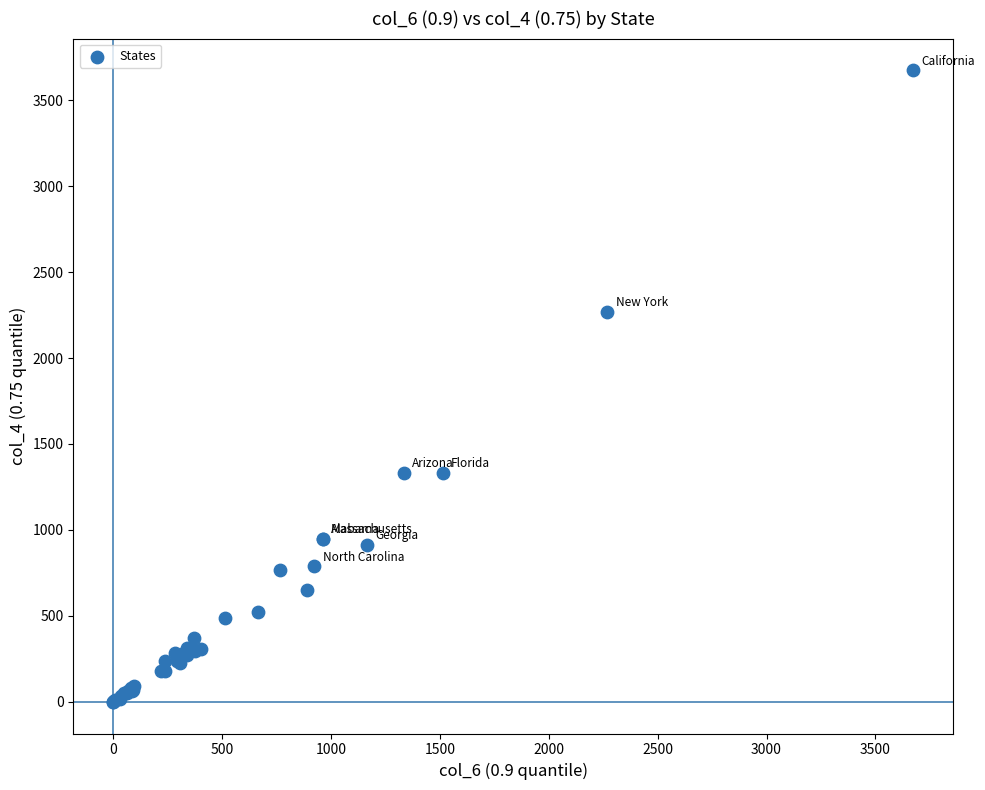

What Y value in the scatter plot is closest to 1837?

2269.0